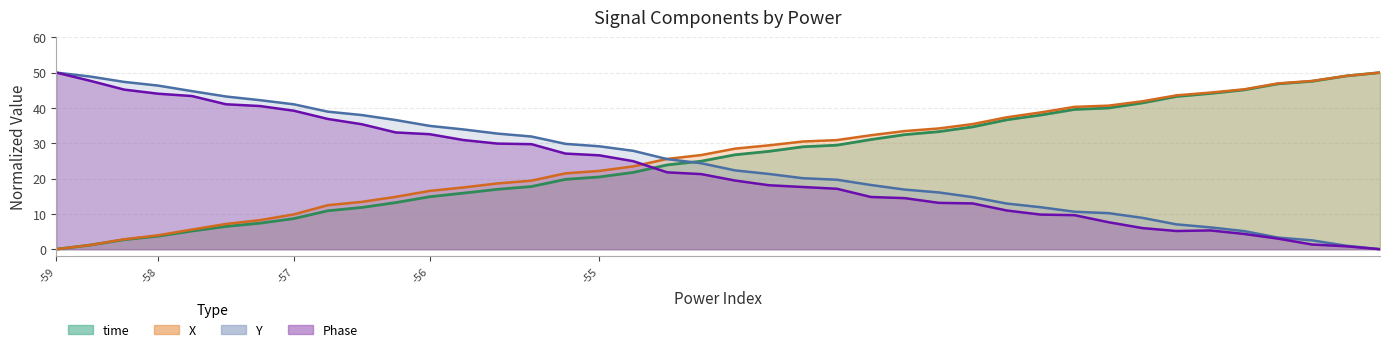

Does the chart display data point markers on the line(s)?

No